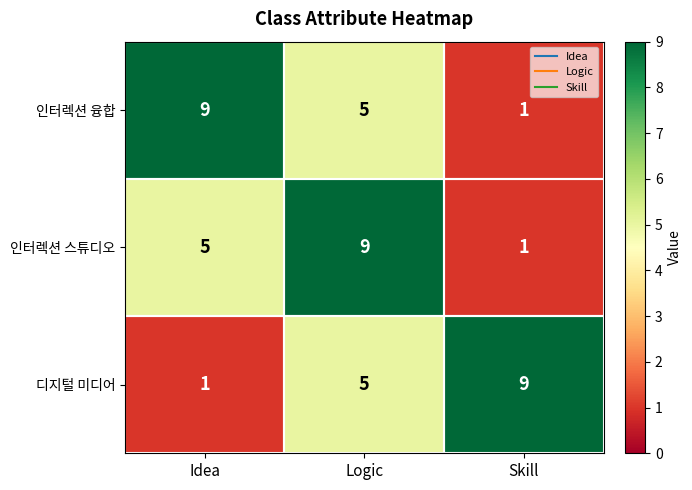

List the labels in order of 디지털 미디어 value, smallest first.

Idea, Logic, Skill